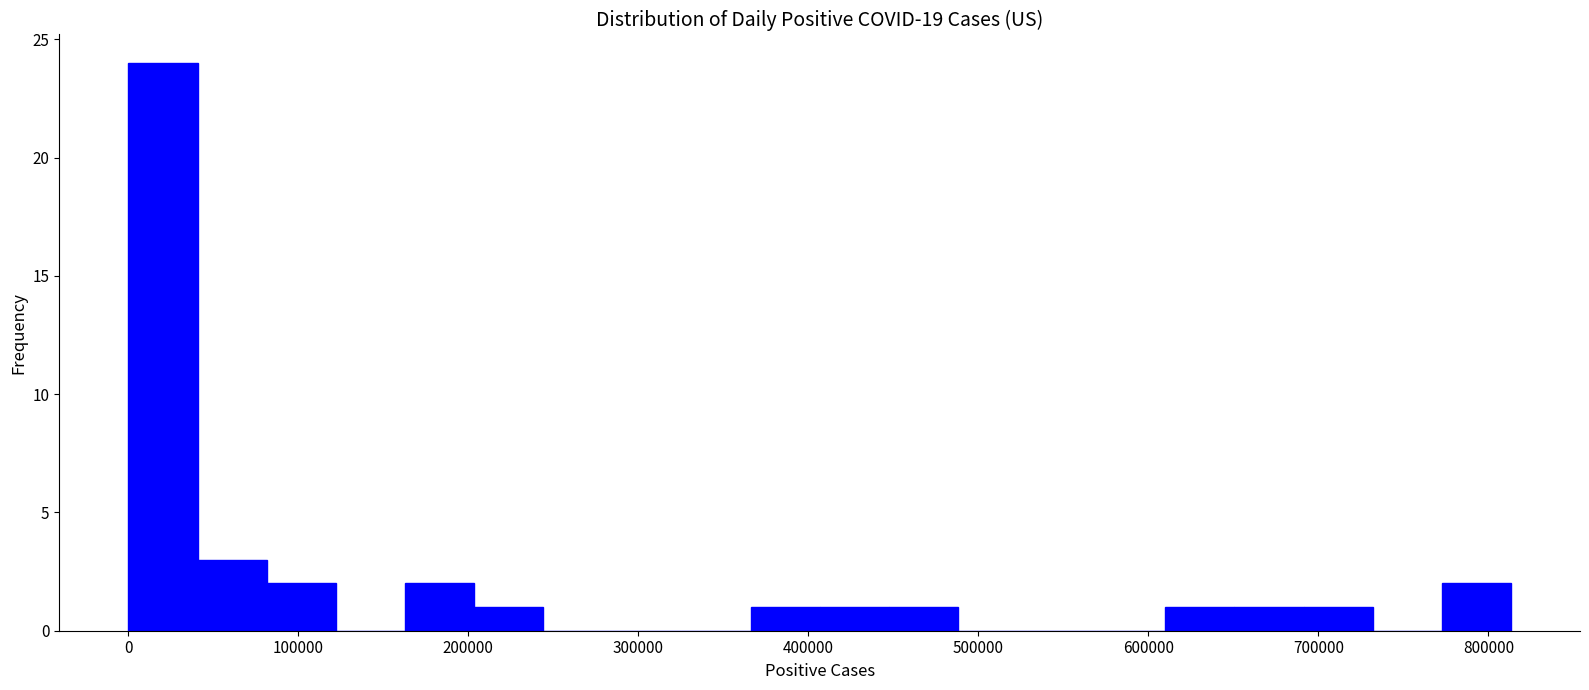

What is the height of the bar covering 200000 to 240000 on the x-axis? Neither the bar edges nor the heights are printed on the chart, so give them approximately, as read against the axes.

1